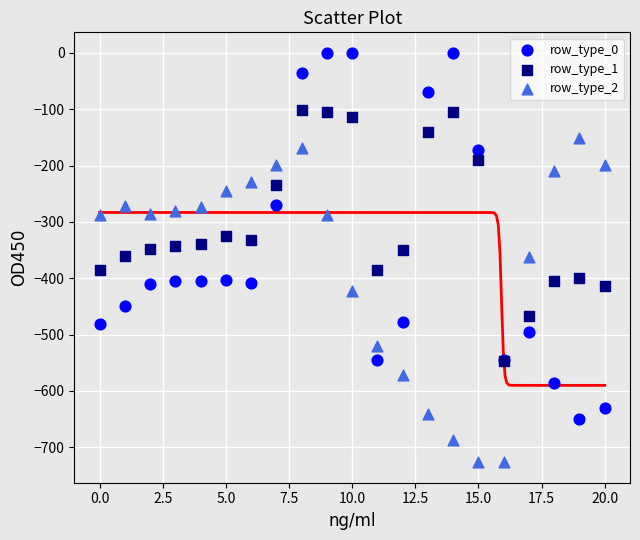

What are all the series names shown in the legend?

row_type_0, row_type_1, row_type_2